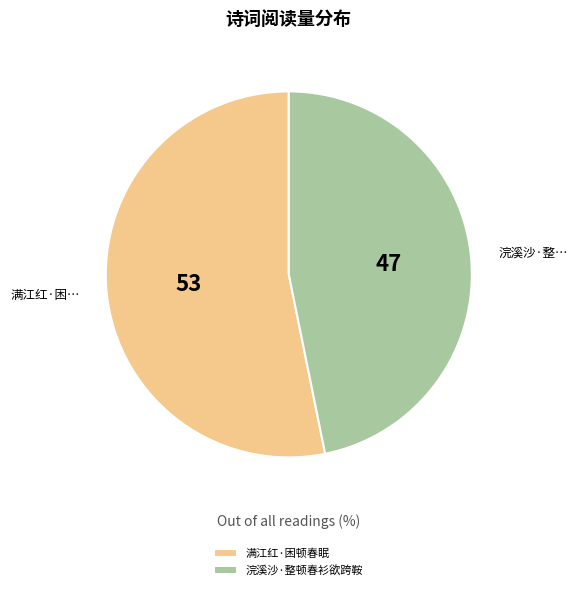

Is it true that 满江红·困顿春眠 is 53% of the pie?

True